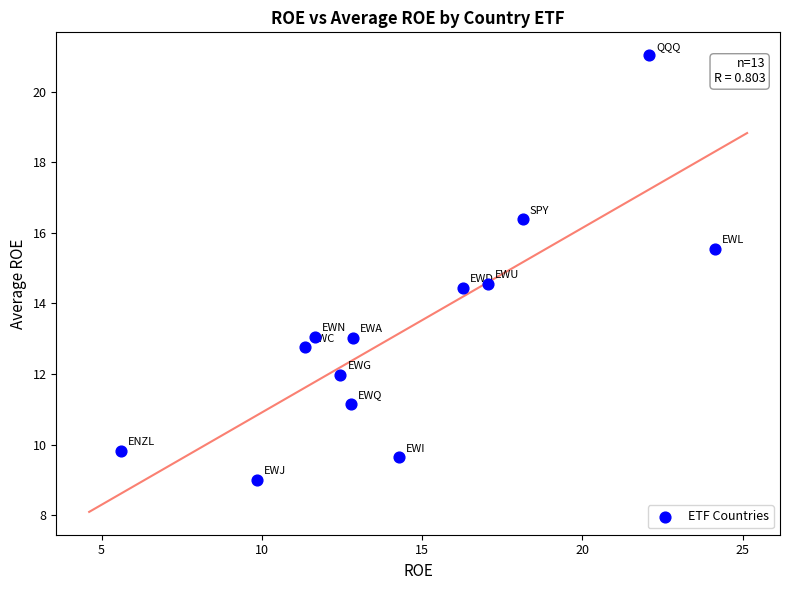

What is the range of X values (max minus min)?

18.5